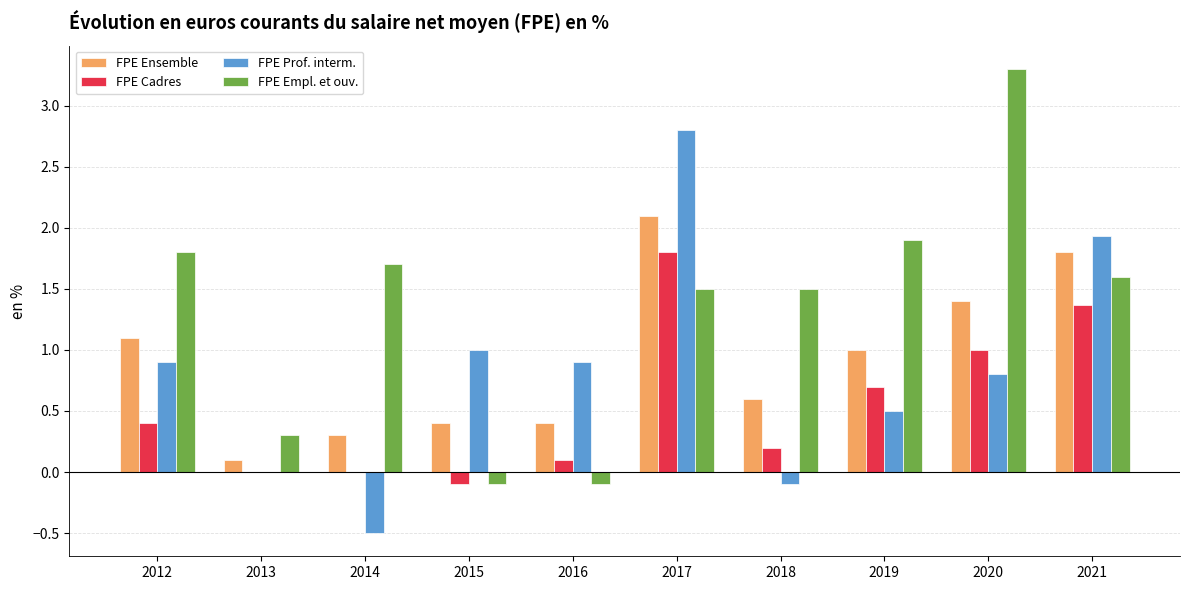

Reading right to left, extract all data points from this chart.

FPE Ensemble: 2021=1.8	2020=1.4	2019=1.0	2018=0.6	2017=2.1	2016=0.4	2015=0.4	2014=0.3	2013=0.1	2012=1.1
FPE Cadres: 2021=1.4	2020=1.0	2019=0.7	2018=0.2	2017=1.8	2016=0.1	2015=-0.1	2014=0.0	2013=0.0	2012=0.4
FPE Prof. interm.: 2021=1.9	2020=0.8	2019=0.5	2018=-0.1	2017=2.8	2016=0.9	2015=1.0	2014=-0.5	2013=0.0	2012=0.9
FPE Empl. et ouv.: 2021=1.6	2020=3.3	2019=1.9	2018=1.5	2017=1.5	2016=-0.1	2015=-0.1	2014=1.7	2013=0.3	2012=1.8